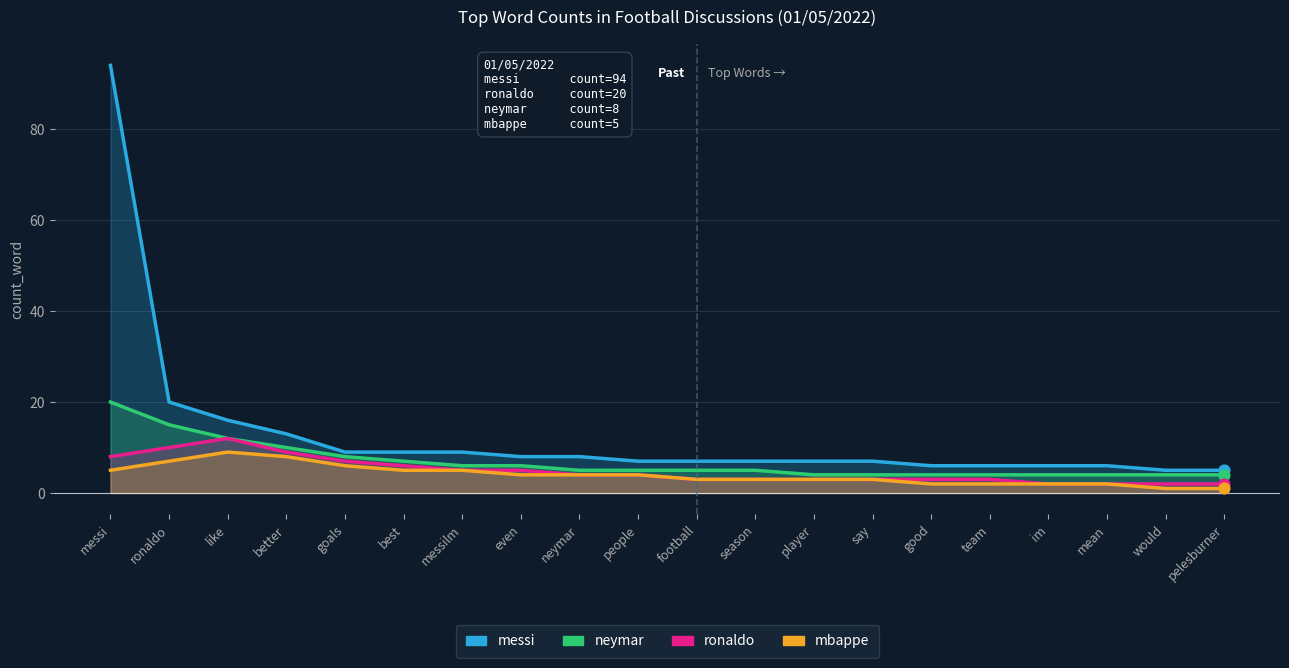

Is the value of mbappe at even greater than the value of messi at neymar?

No